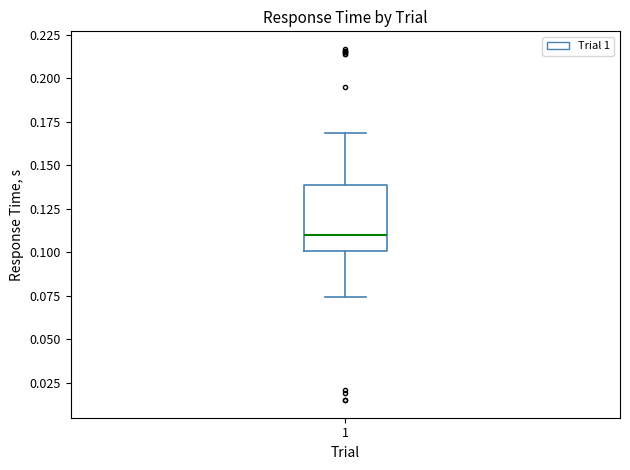

Where does the upper whisker of the box at x = 1 end on the y-axis? The values are not printed on the chart, so give them approximately, as read against the axis.

0.170